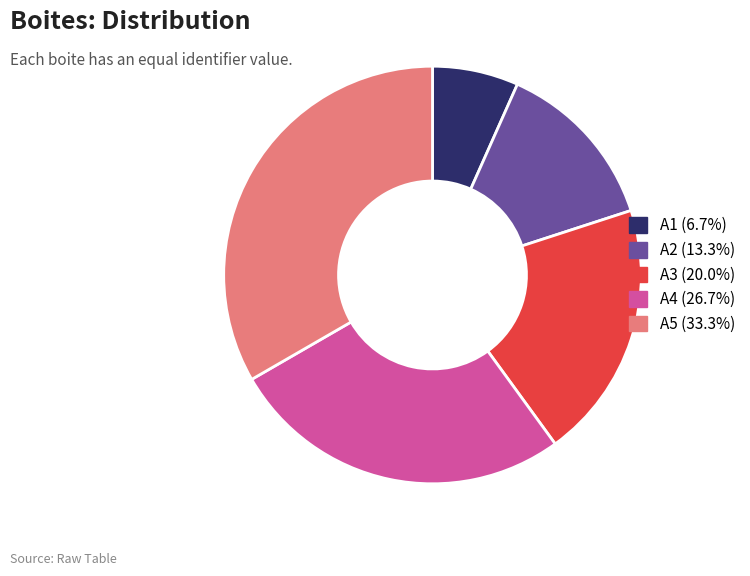

Does A4 represent more than half of the total?

No